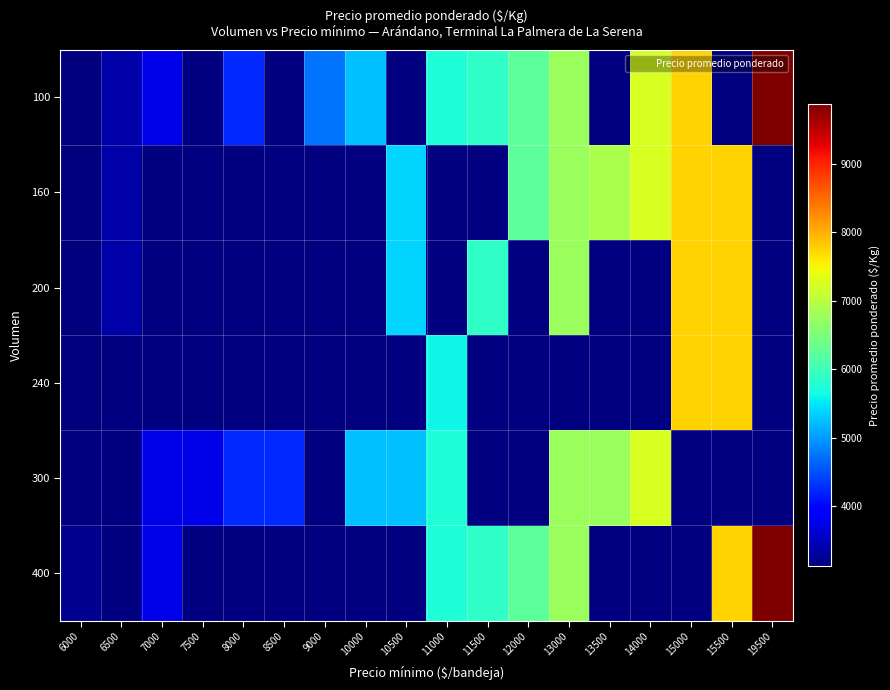

At how many categories does at least one series exceed 4849?

11